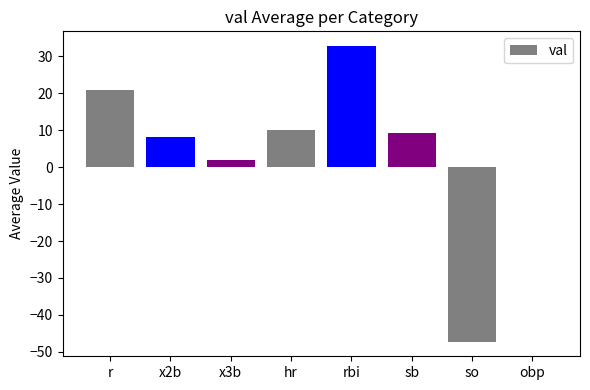

Where does the data first go above 9?

r